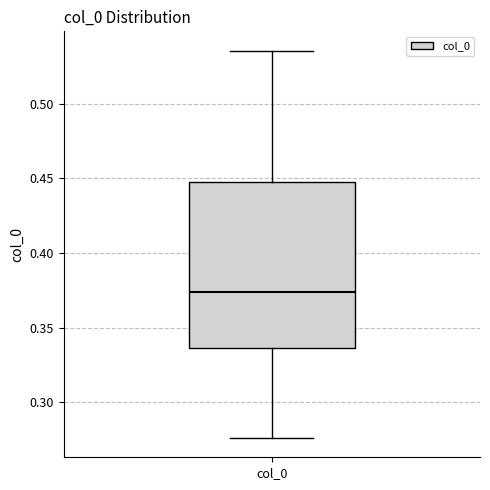

Where does the lower whisker of the box for col_0 end on the y-axis? The values are not printed on the chart, so give them approximately, as read against the axis.

0.275